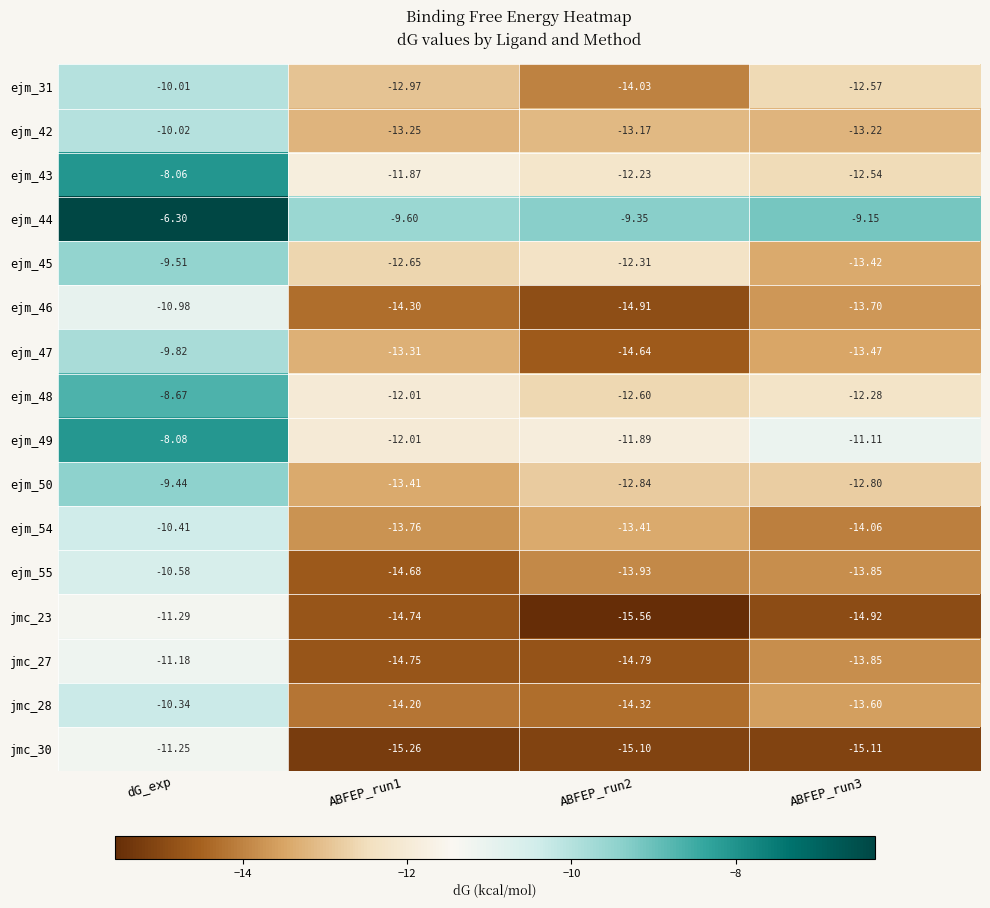

At which label does jmc_28 first exceed -13?

dG_exp